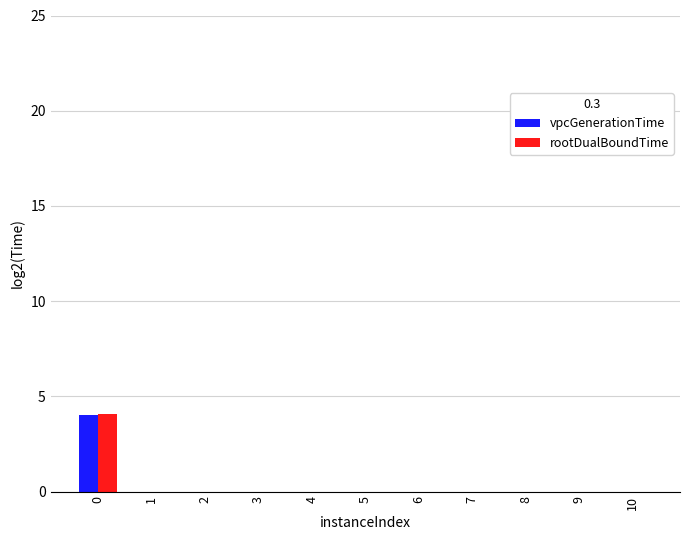

Reading left to right, transcribe all the data shown in this chart.

vpcGenerationTime: 4.0	-1.7	-1.8	-1.7	-1.6	-1.7	-1.8	-1.6	-1.7	-1.6	-1.8
rootDualBoundTime: 4.1	-1.1	-1.1	-0.8	-0.9	-0.9	-1.1	-1.0	-0.9	-0.8	-1.1